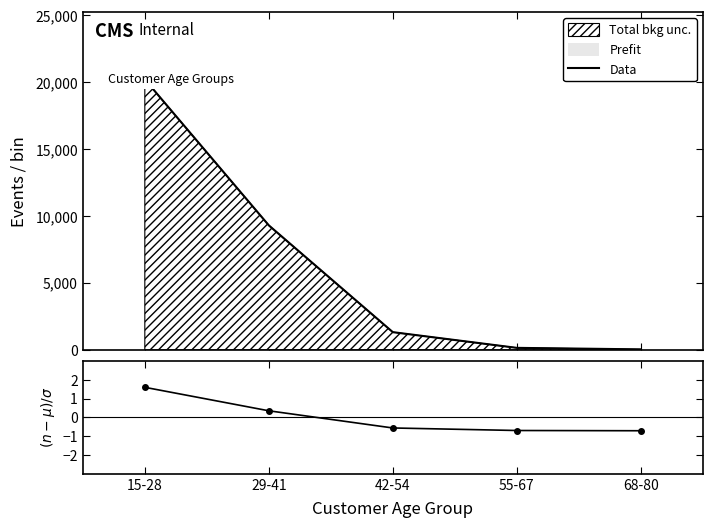

What value does the Data series have at 68-80?

37.0